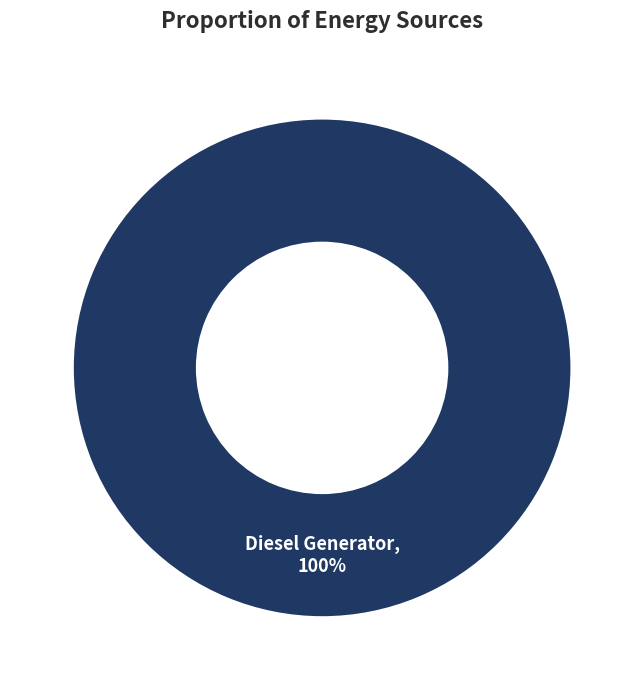

Is there any slice that represents more than half of the pie?

Yes